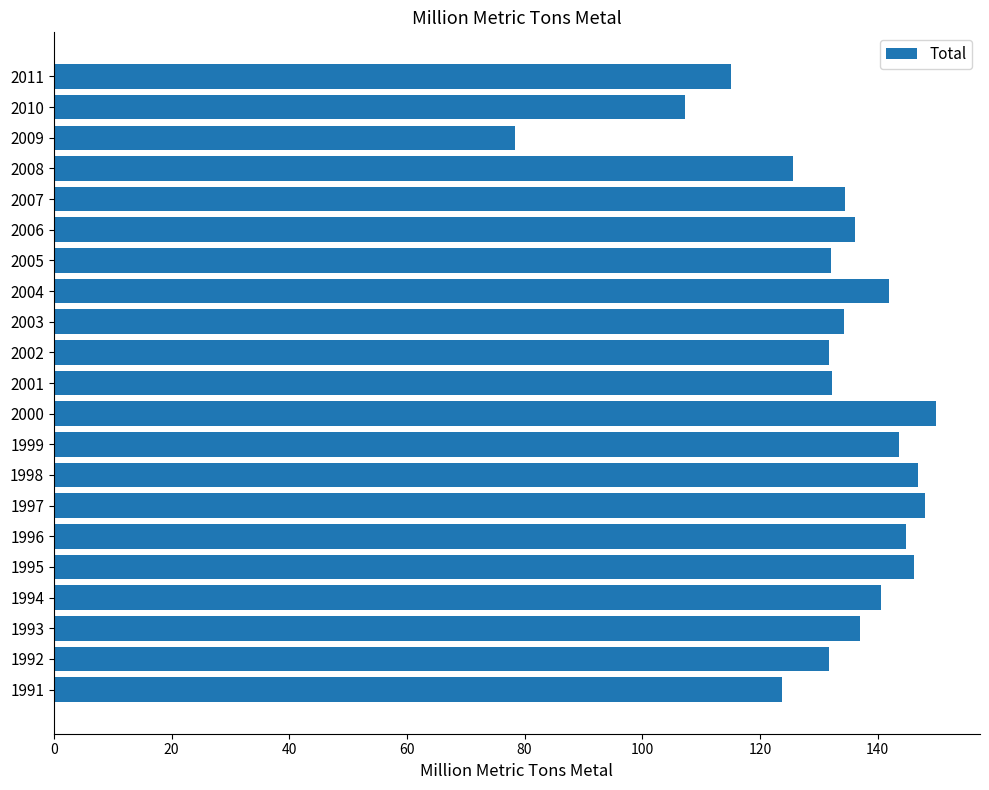

What is the greatest value displayed?

149.9